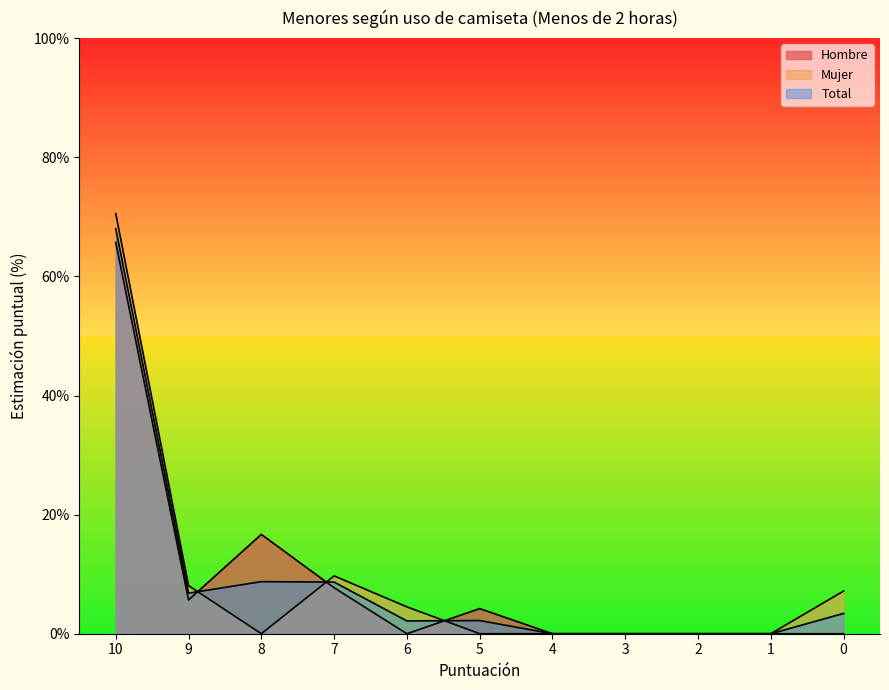

Reading right to left, transcribe all the data shown in this chart.

Hombre: 0.0	0.0	0.0	0.0	0.0	4.2	0.0	7.7	16.7	5.7	65.7
Mujer: 7.2	0.0	0.0	0.0	0.0	0.0	4.5	9.7	0.0	8.1	70.5
Total: 3.4	0.0	0.0	0.0	0.0	2.2	2.1	8.7	8.7	6.8	68.0